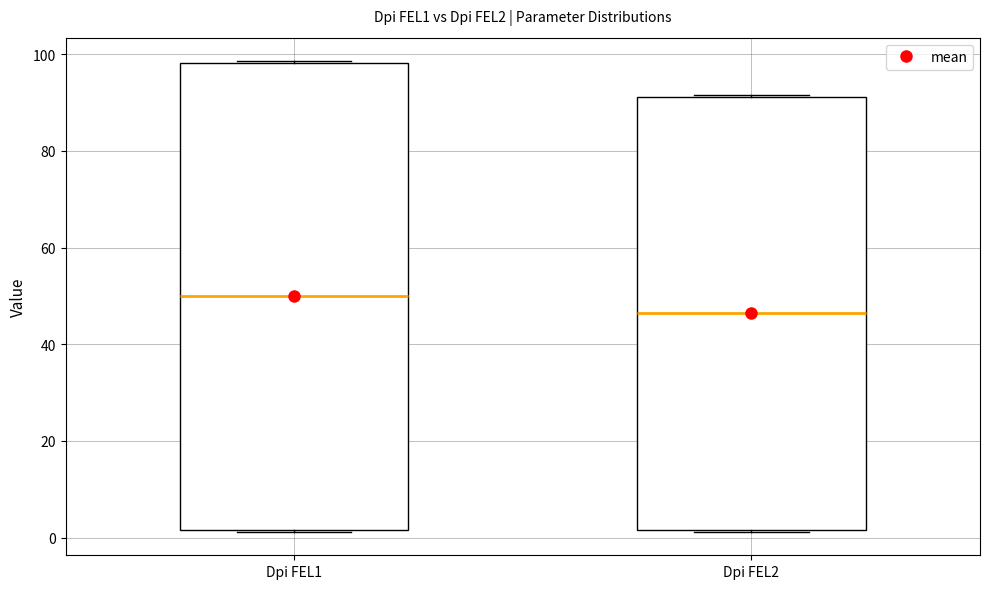

Comparing the boxes themselves (not the whiskers), which one is the tallest?

Dpi FEL1